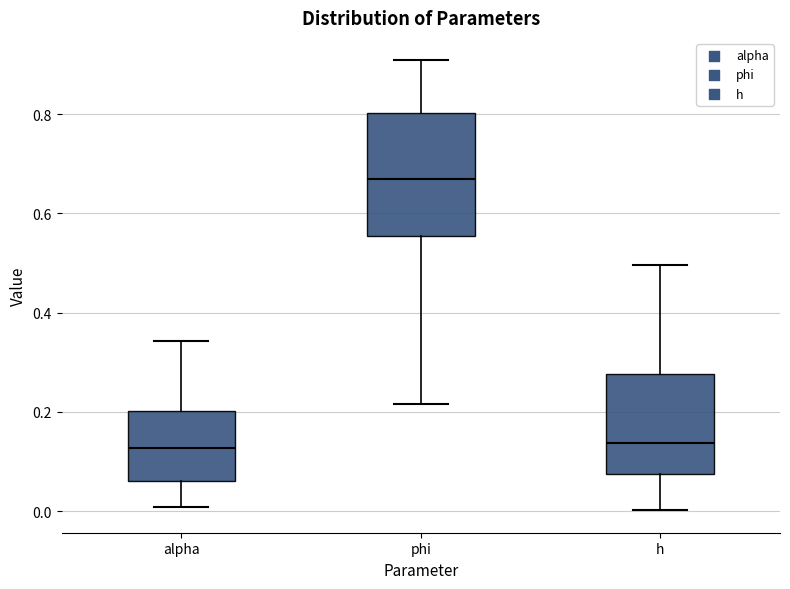

Reading left to right, read every box against the y-axis: the position of its median line, the range the box covers, and the ends of its whiskers. The values are not printed on the chart, so give them approximately, as read against the axis.

alpha: median 0.12, box 0.06 to 0.20, whiskers 0.00 to 0.34
phi: median 0.66, box 0.56 to 0.80, whiskers 0.22 to 0.90
h: median 0.14, box 0.08 to 0.28, whiskers 0.00 to 0.50